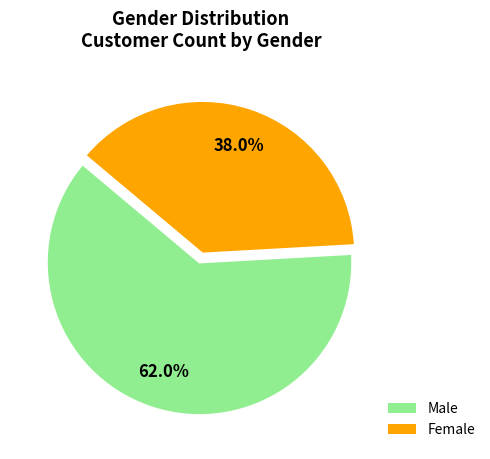

Combined, what portion of the pie is Male and Female?

100.0%